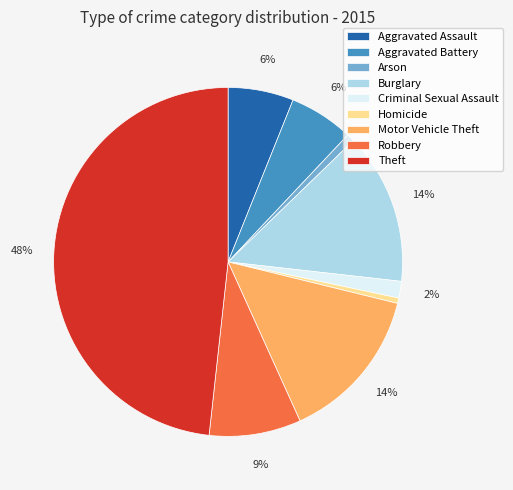

The Theft slice represents 35% of the pie. True or false?

False